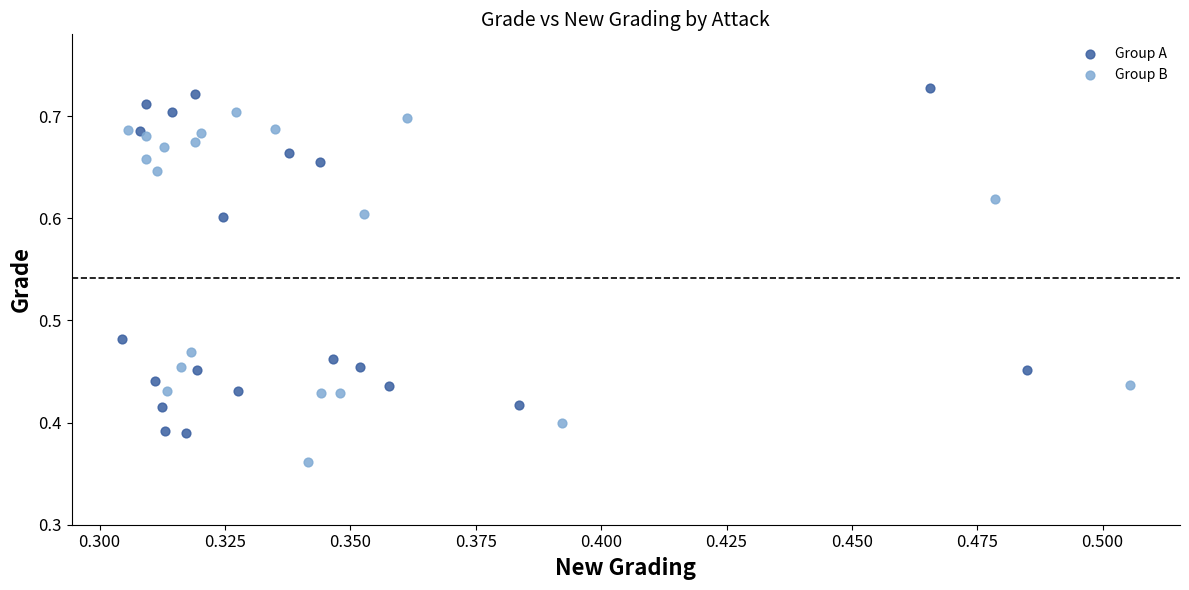

Which series contains the highest Y value?

Group A